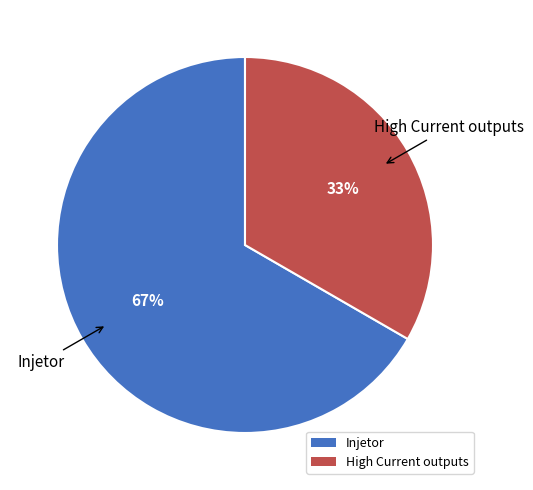

To the nearest percent, what percentage of the pie is High Current outputs?

33%